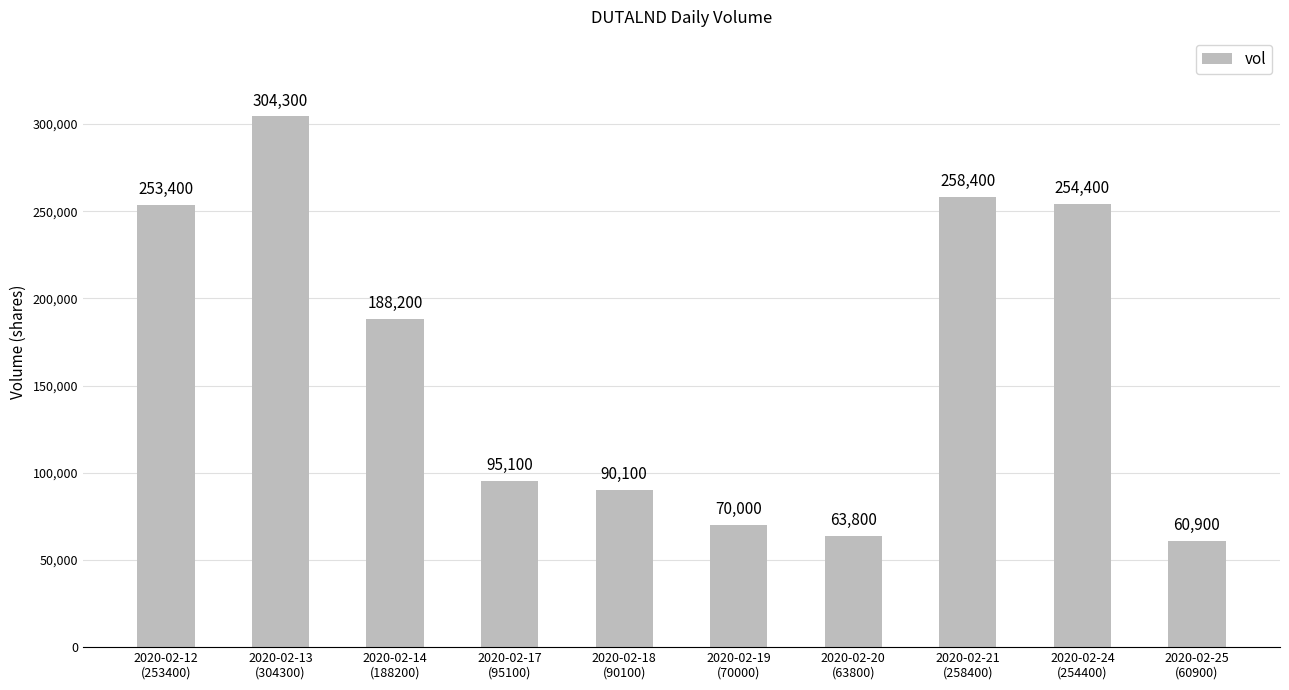

What is the difference between the maximum and minimum values?

243400